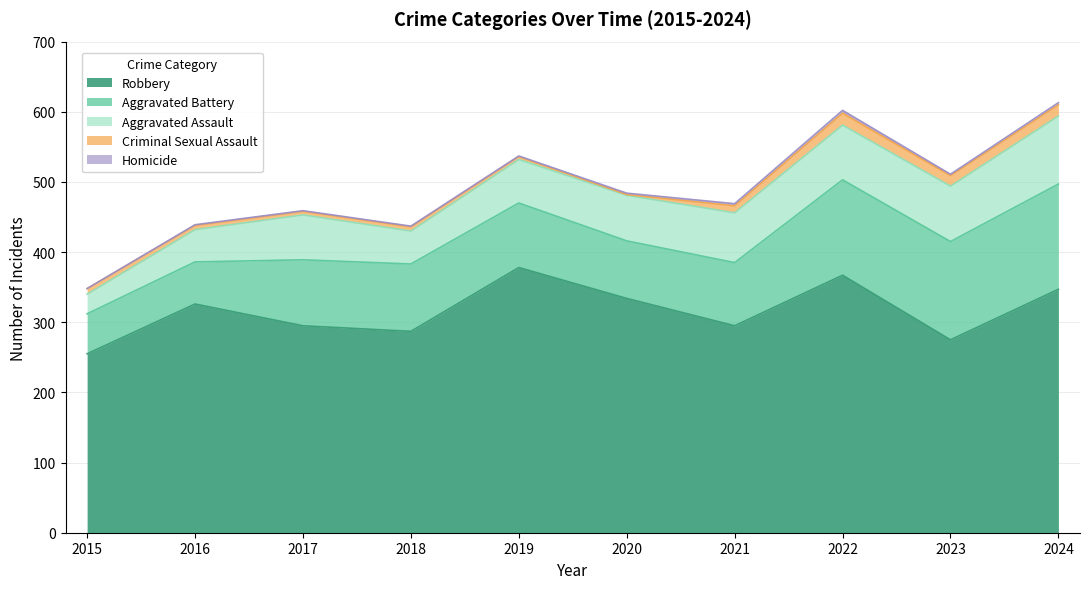

How many distinct data groups are displayed?

5